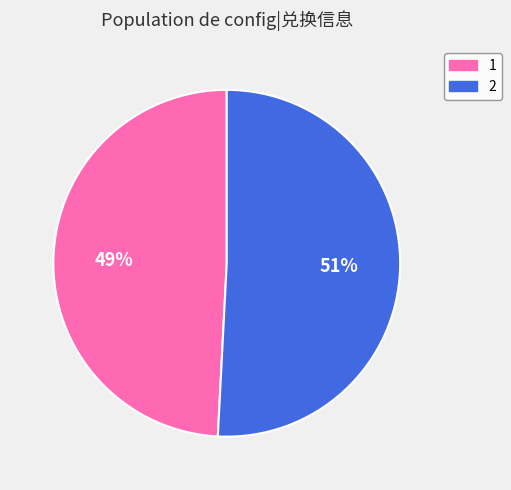

Count the number of slices in the pie.

2